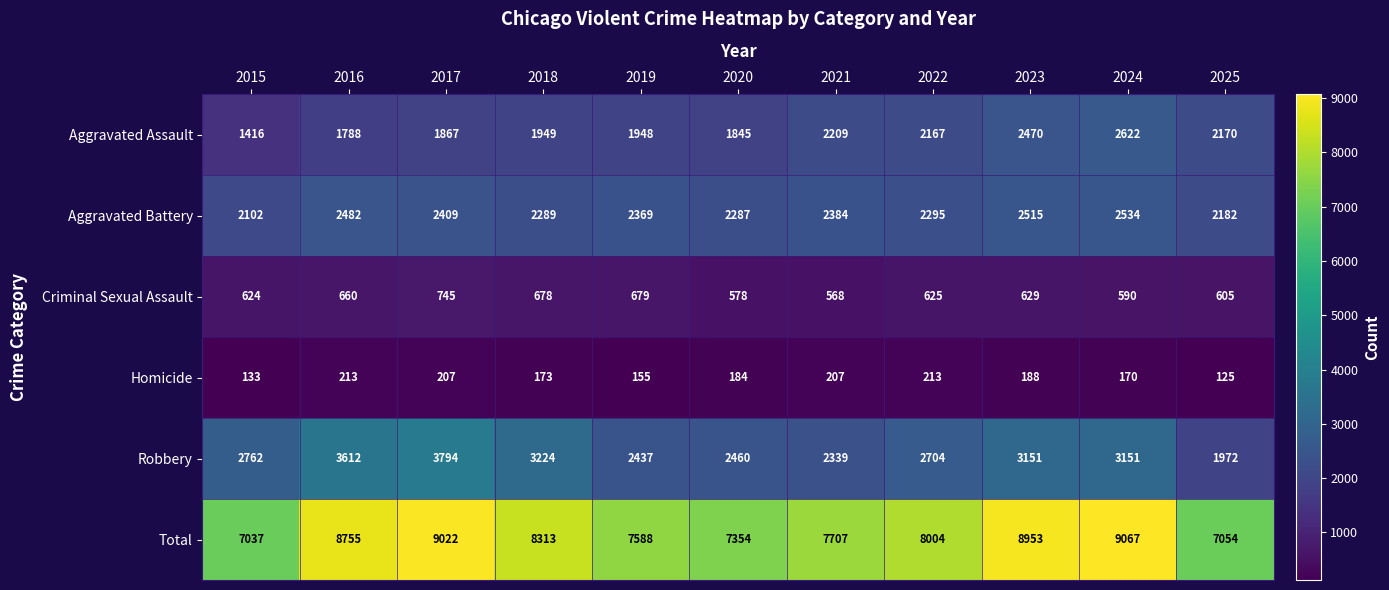

Count the number of data series in this chart.

6